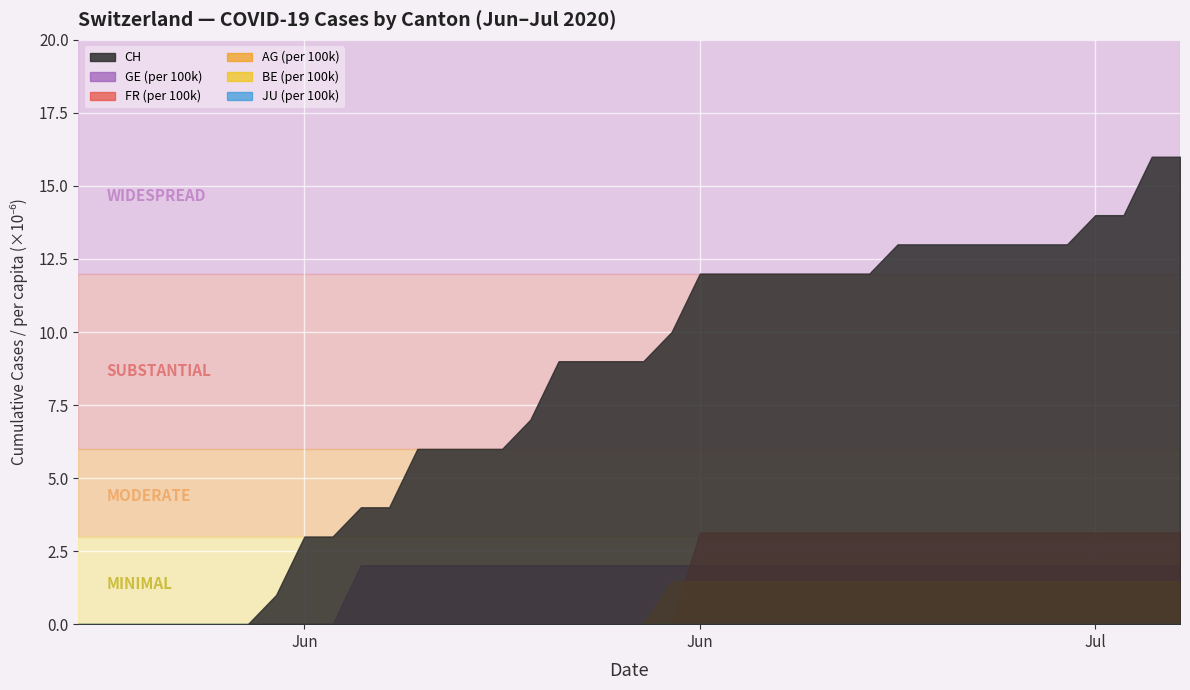

Between 16 and 34, which series saw the biggest shift?

CH